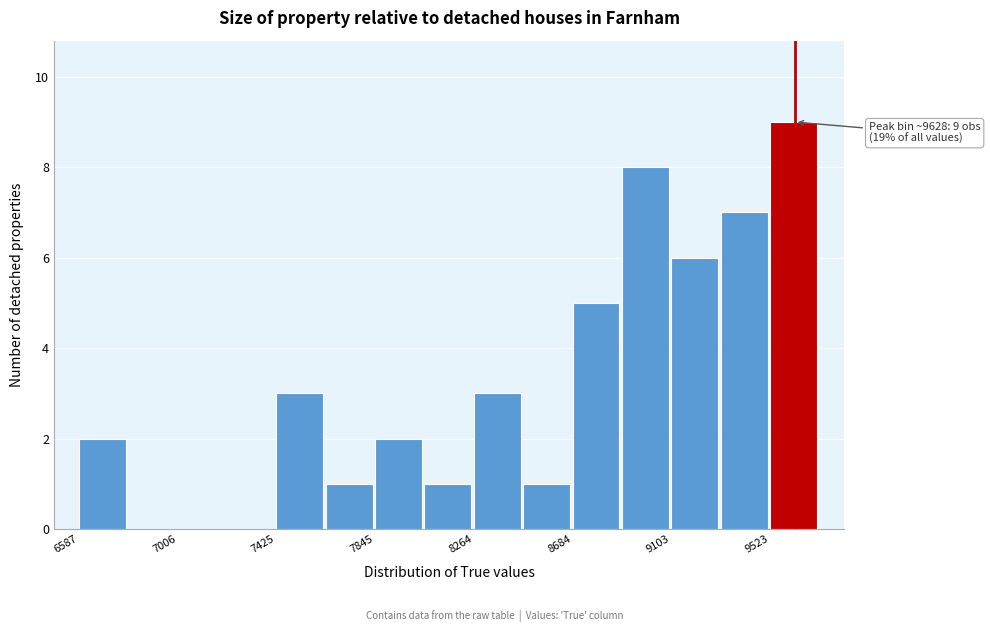

Over which range of the x-axis is the bar tallest?

9500 to 9750